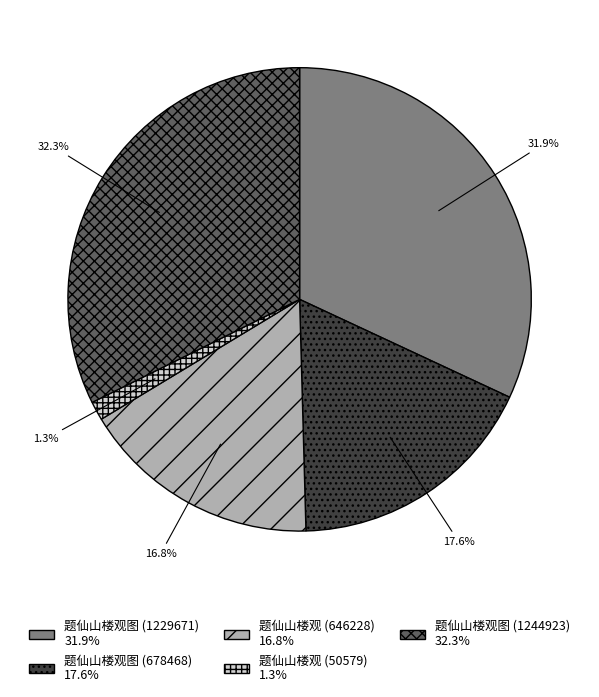

Does any single category account for the majority?

No